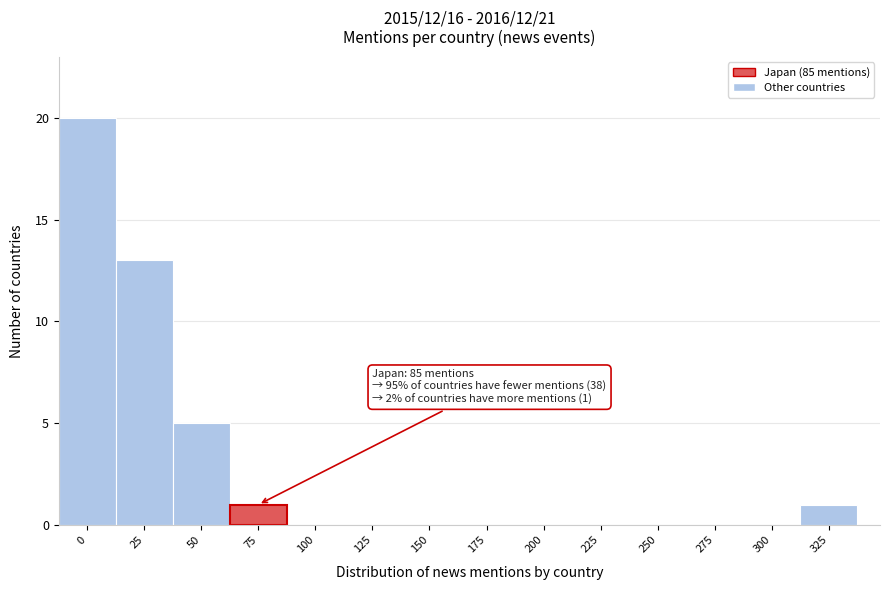

Reading right to left, transcribe all the data shown in this chart.

325=1	300=0	275=0	250=0	225=0	200=0	175=0	150=0	125=0	100=0	75=1	50=5	25=13	0=20